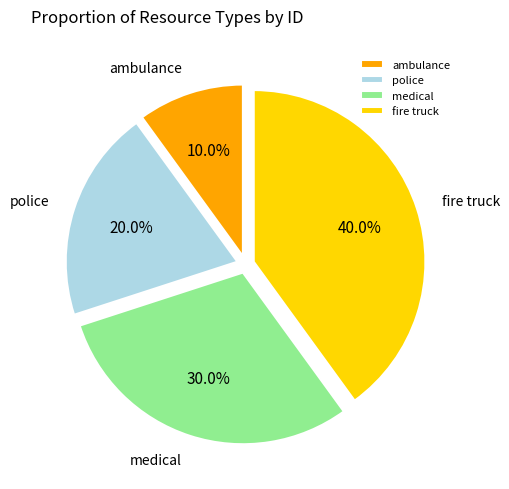

Between ambulance and fire truck, which is larger?

fire truck